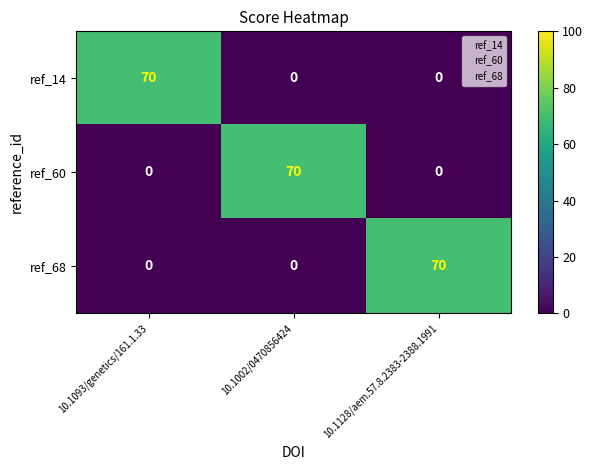

What is the total value across all series at 10.1002/0470856424?

70